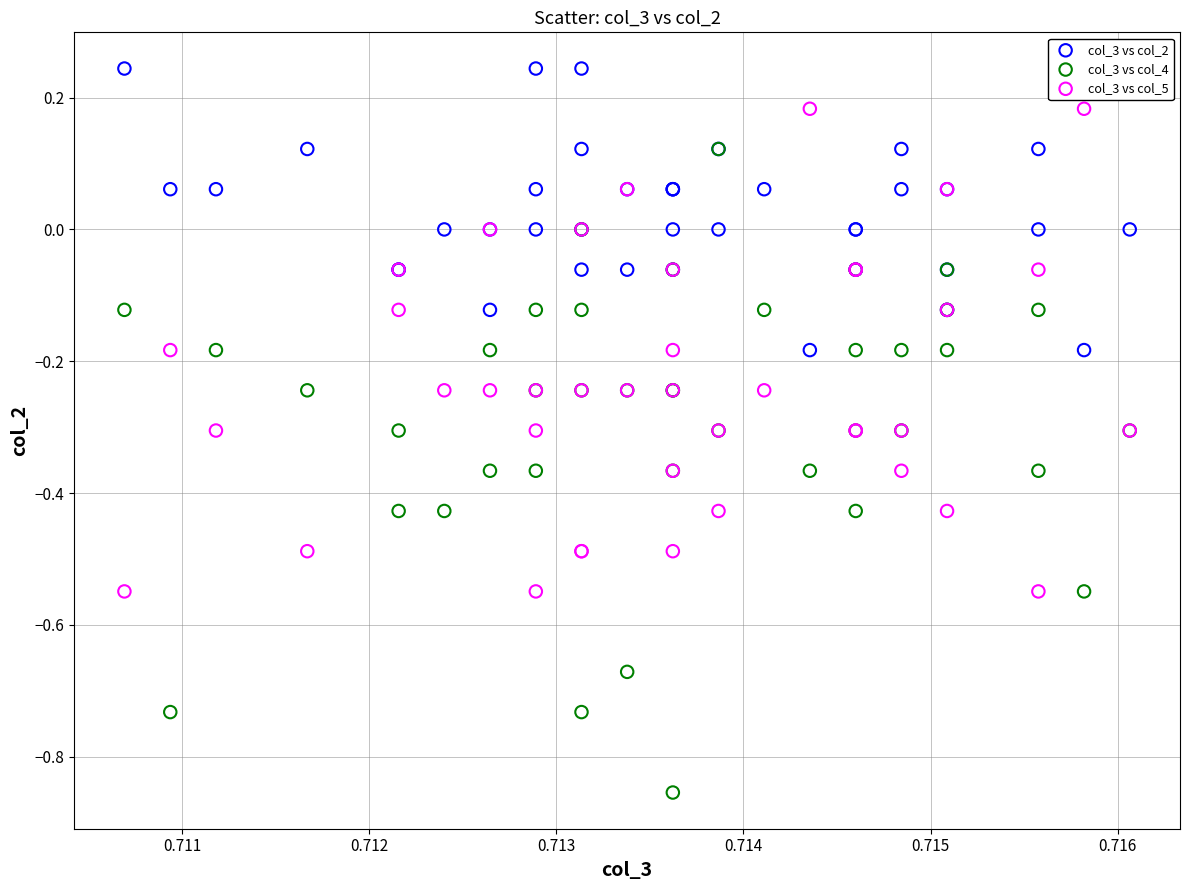

What are all the series names shown in the legend?

col_3 vs col_2, col_3 vs col_4, col_3 vs col_5